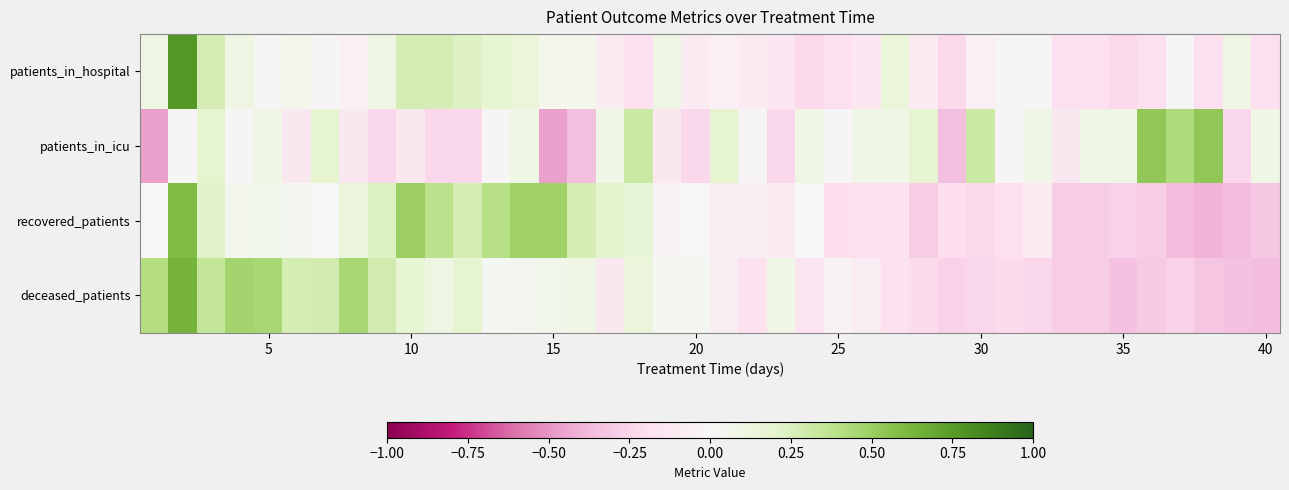

What is the greatest value displayed?

0.8